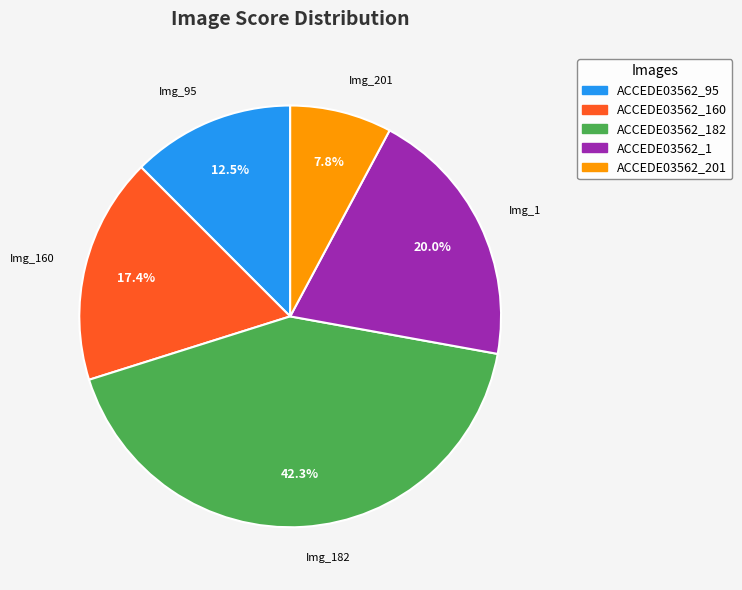

Is there any slice that represents more than half of the pie?

No